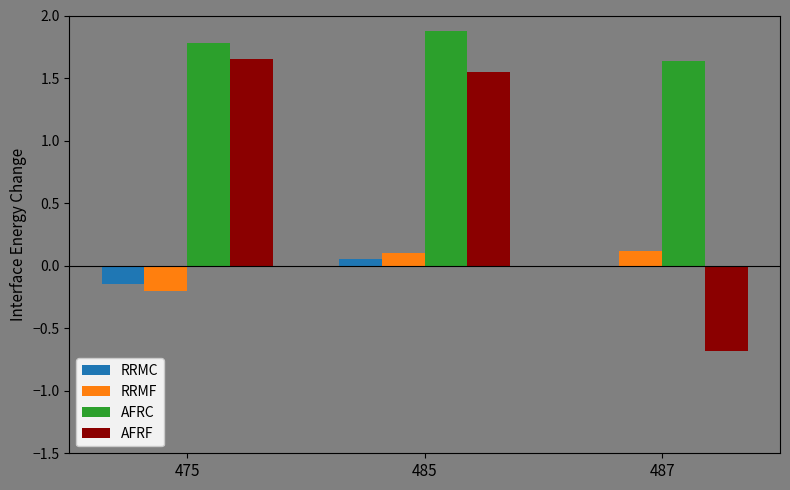

How many AFRC values are between 1 and 2?

3